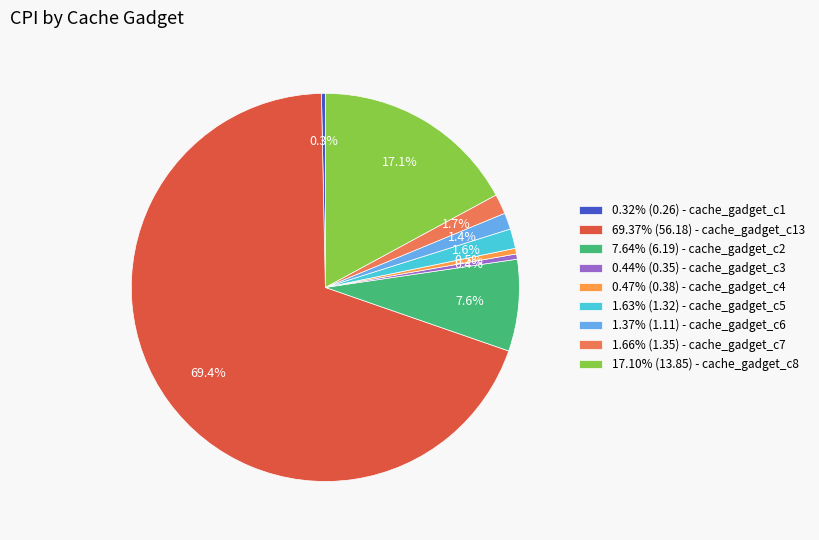

To the nearest percent, what is the difference between the largest and smallest slice percentages?

69%